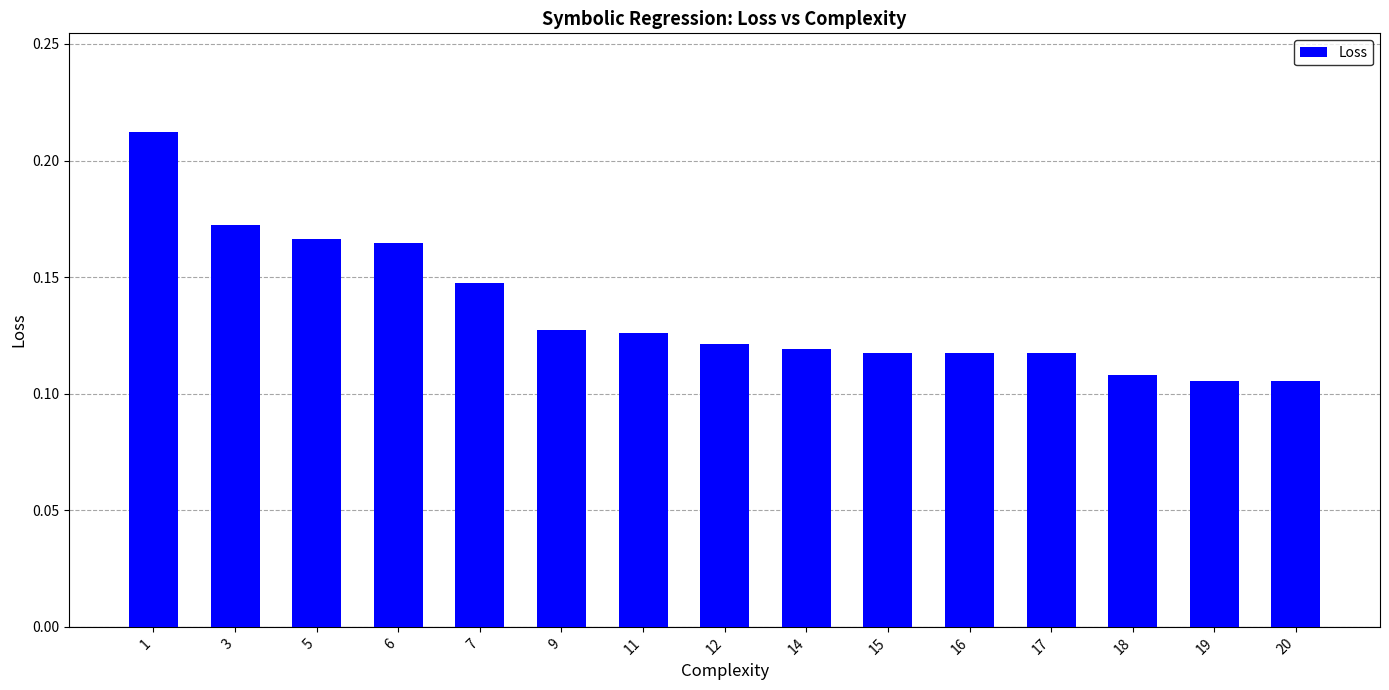

True or false: the data shows 0.2 at 14.

False